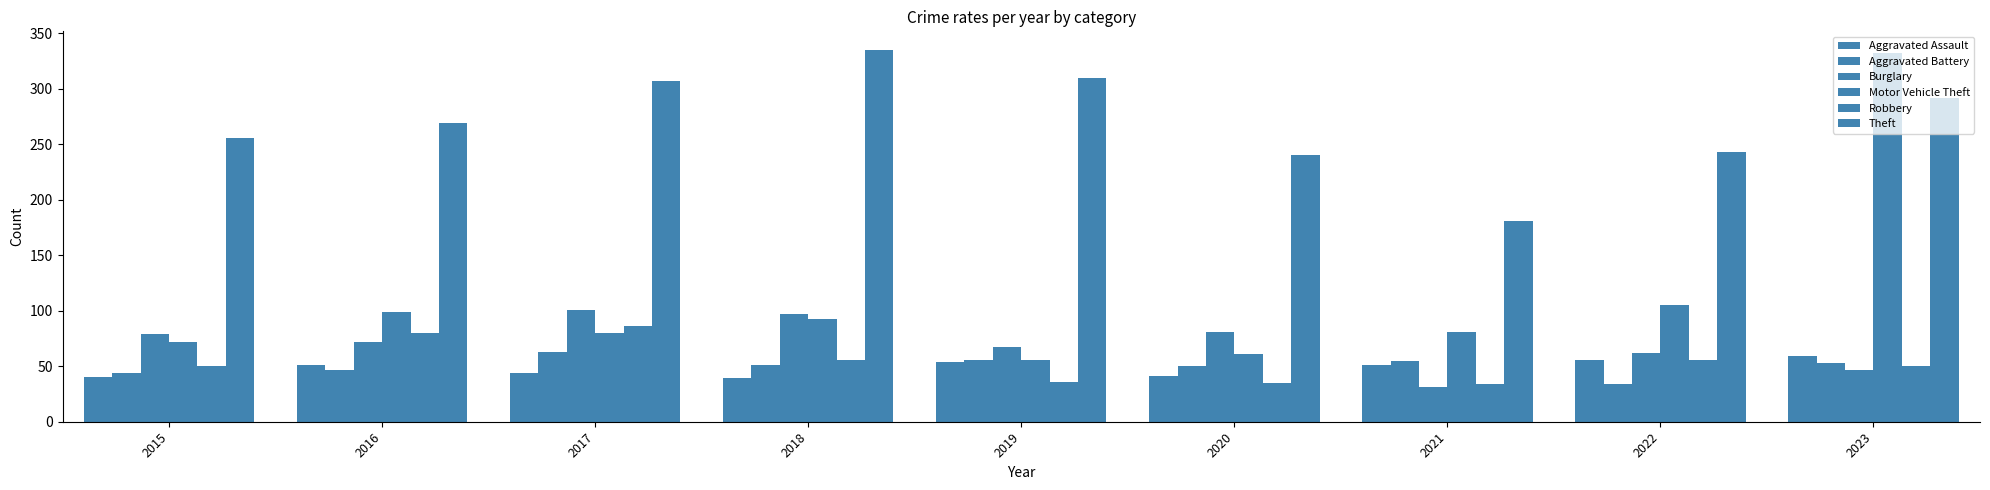

How many data points does each series have?

9